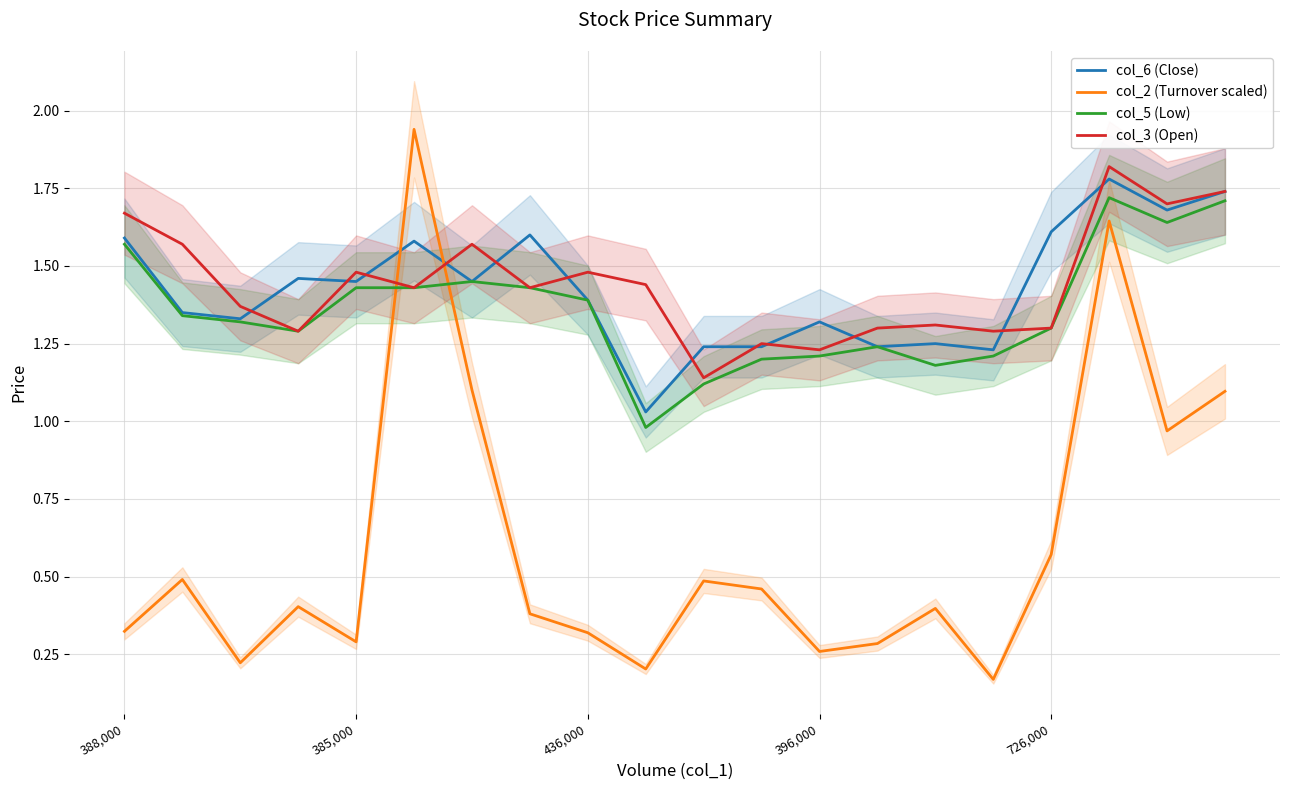

What is the difference between the maximum and minimum values in the col_2 (Turnover scaled) series?

1.8